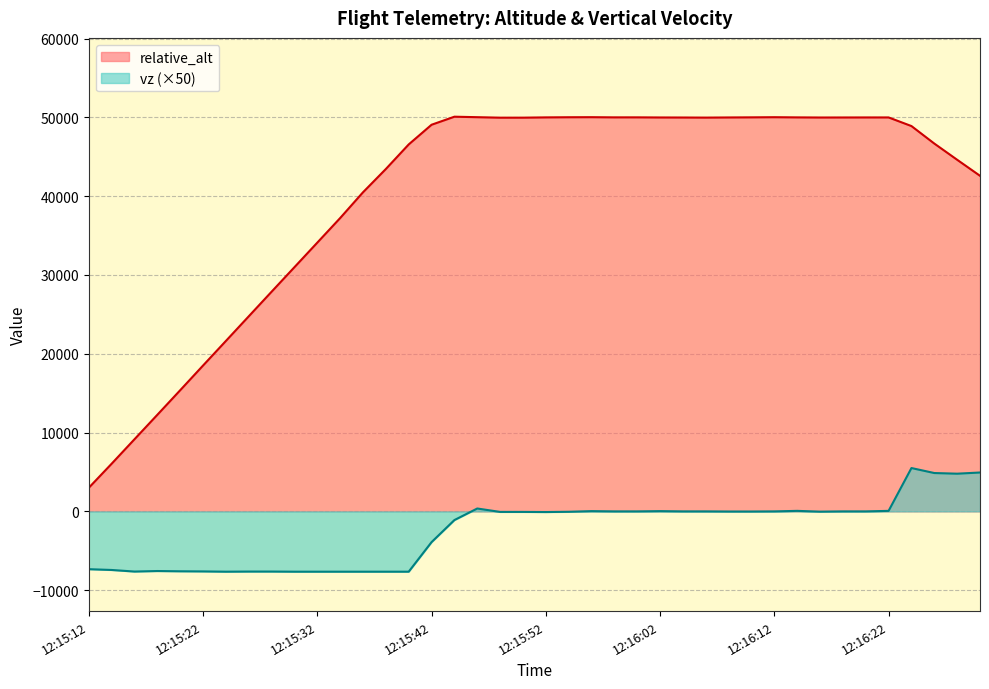

True or false: vz has more than 2 points higher than both neighbors.

True